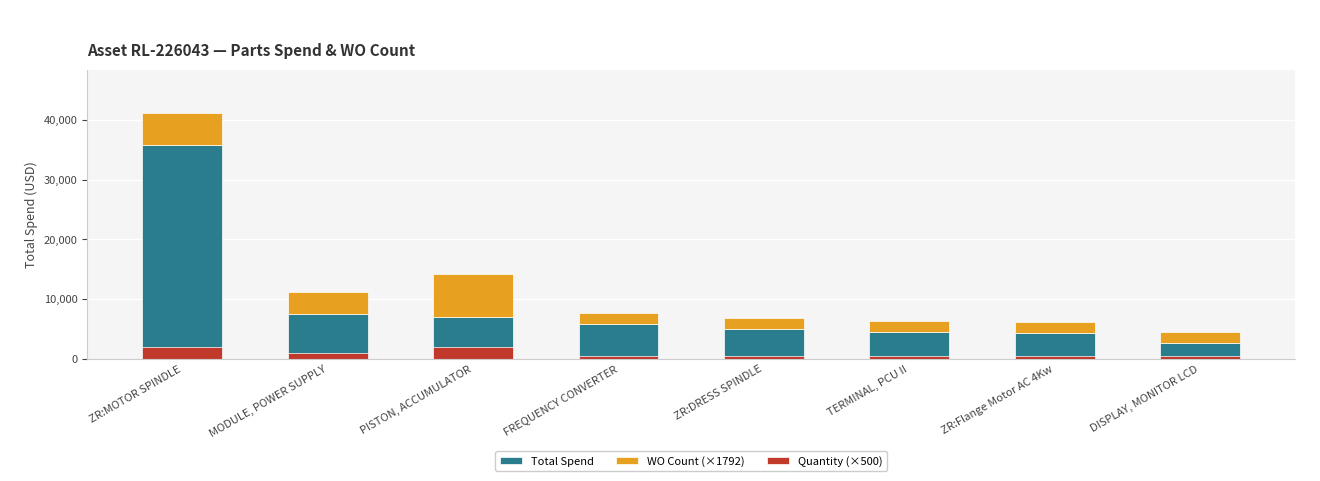

How many bars are there in total?

24